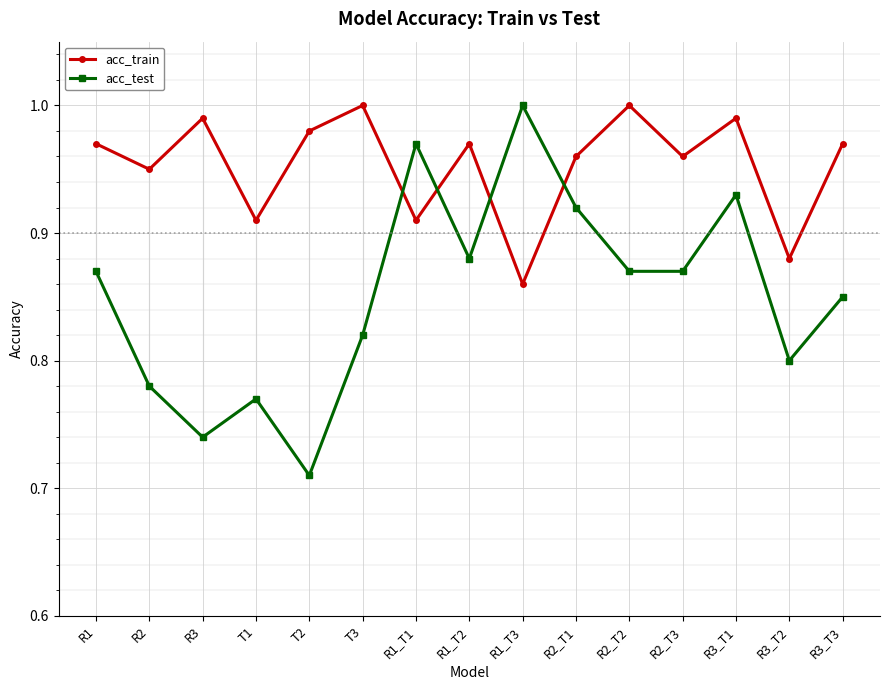

What is the difference between the maximum and second lowest values in the acc_test series?

0.3